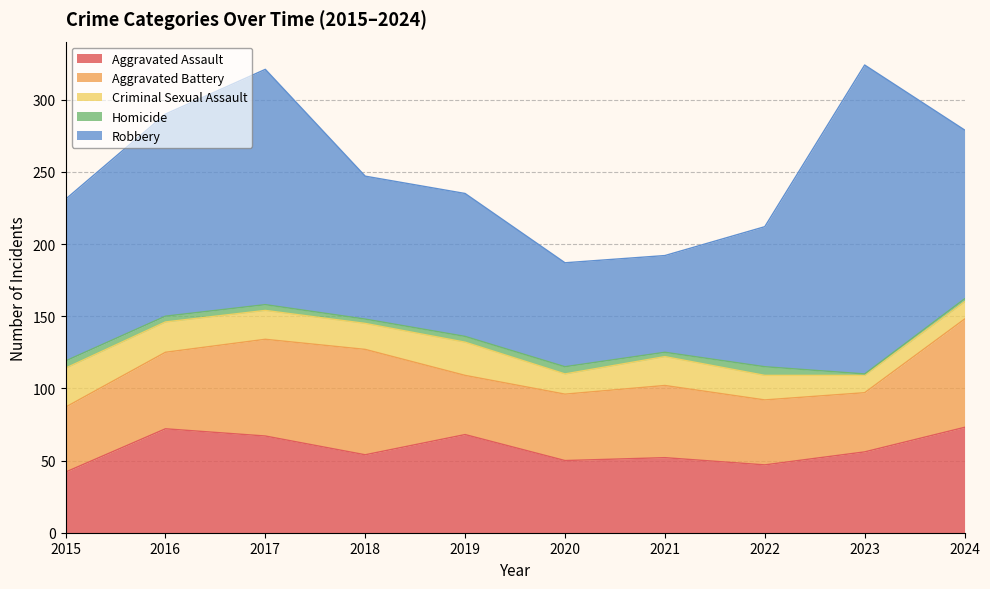

What is the sum of the Homicide values at 2015 and 2021?

8